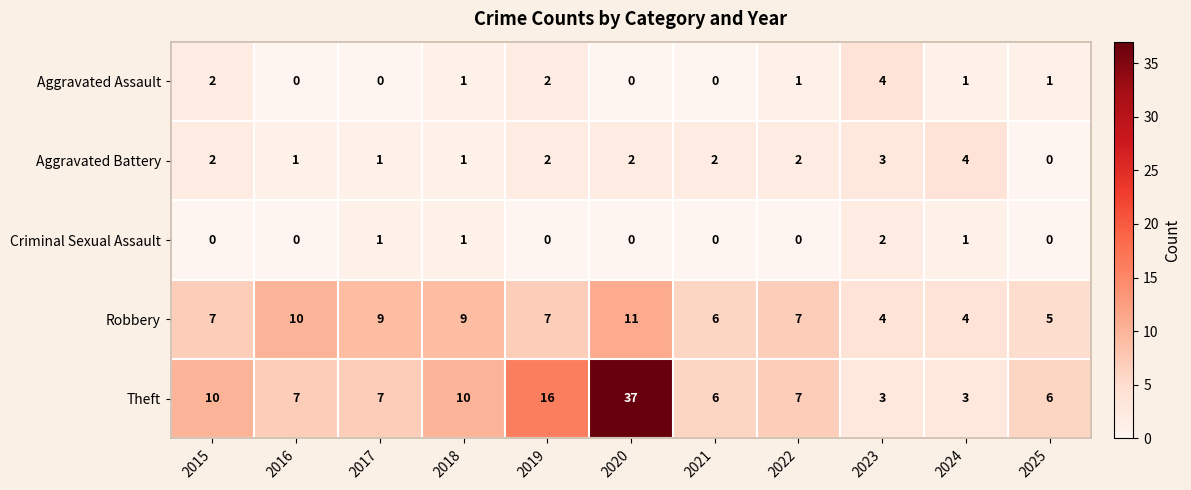

How many categories are shown in the chart?

11